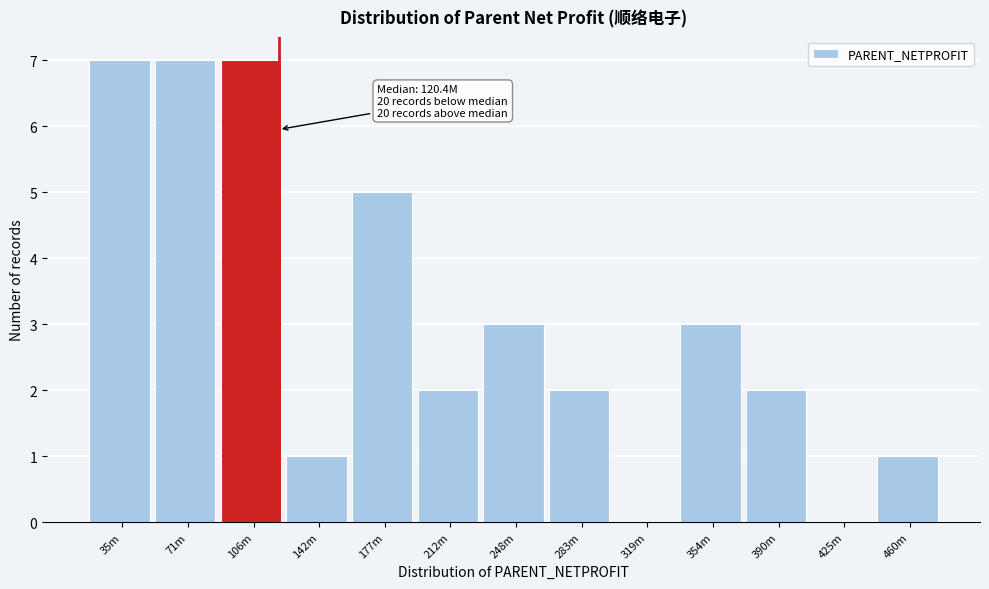

Reading left to right, what are all the values shown in this chart?

35m=7	71m=7	106m=7	142m=1	177m=5	212m=2	248m=3	283m=2	319m=0	354m=3	390m=2	425m=0	460m=1